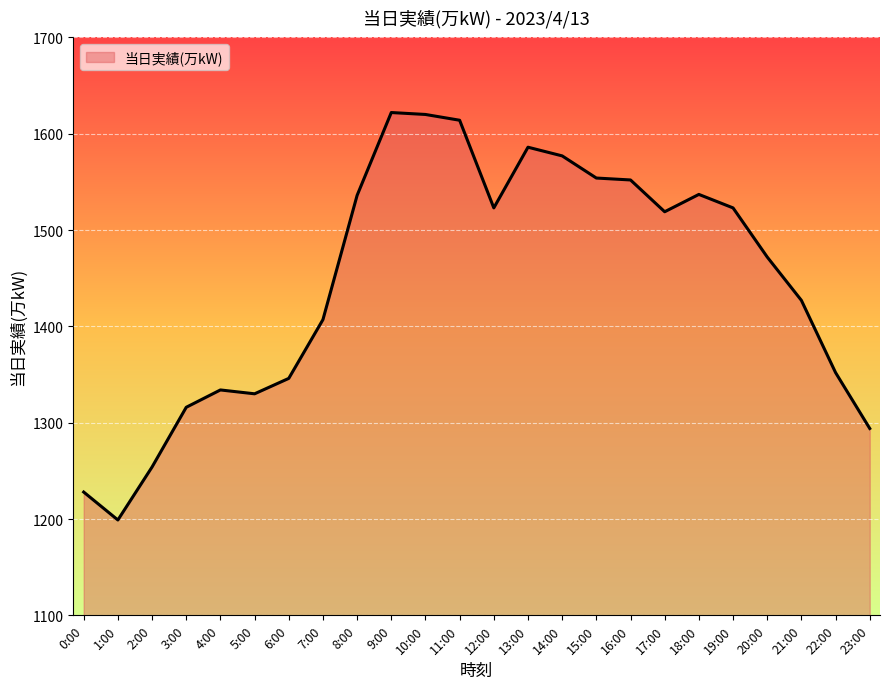

Does the chart display data point markers on the line(s)?

No